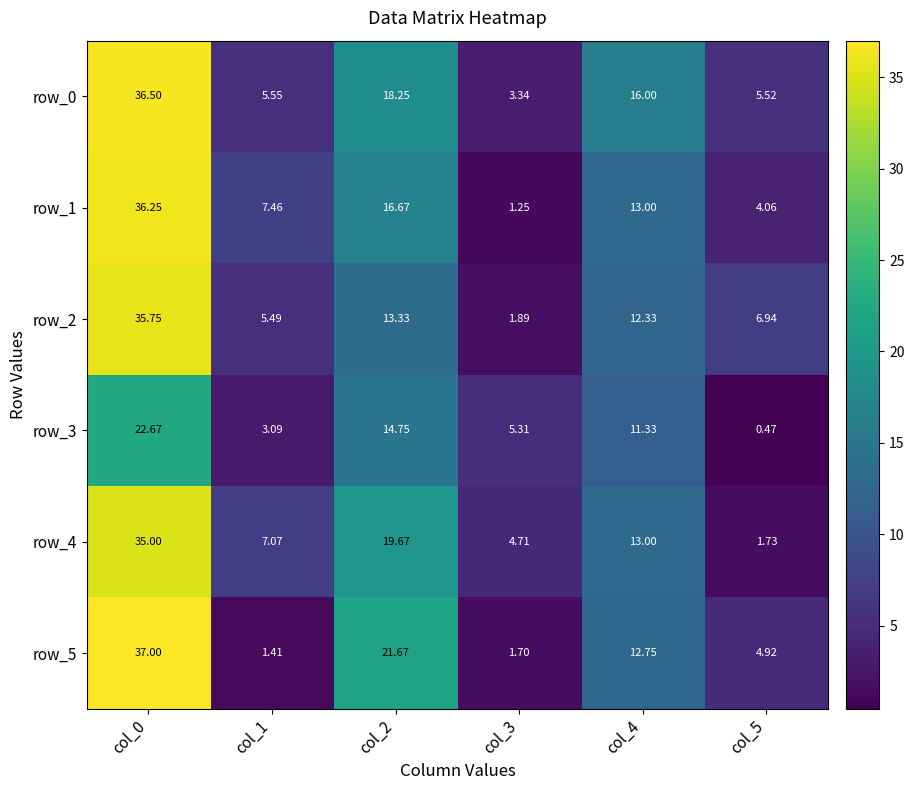

At col_2, list the series in order from largest to smallest.

row_5, row_4, row_0, row_1, row_3, row_2